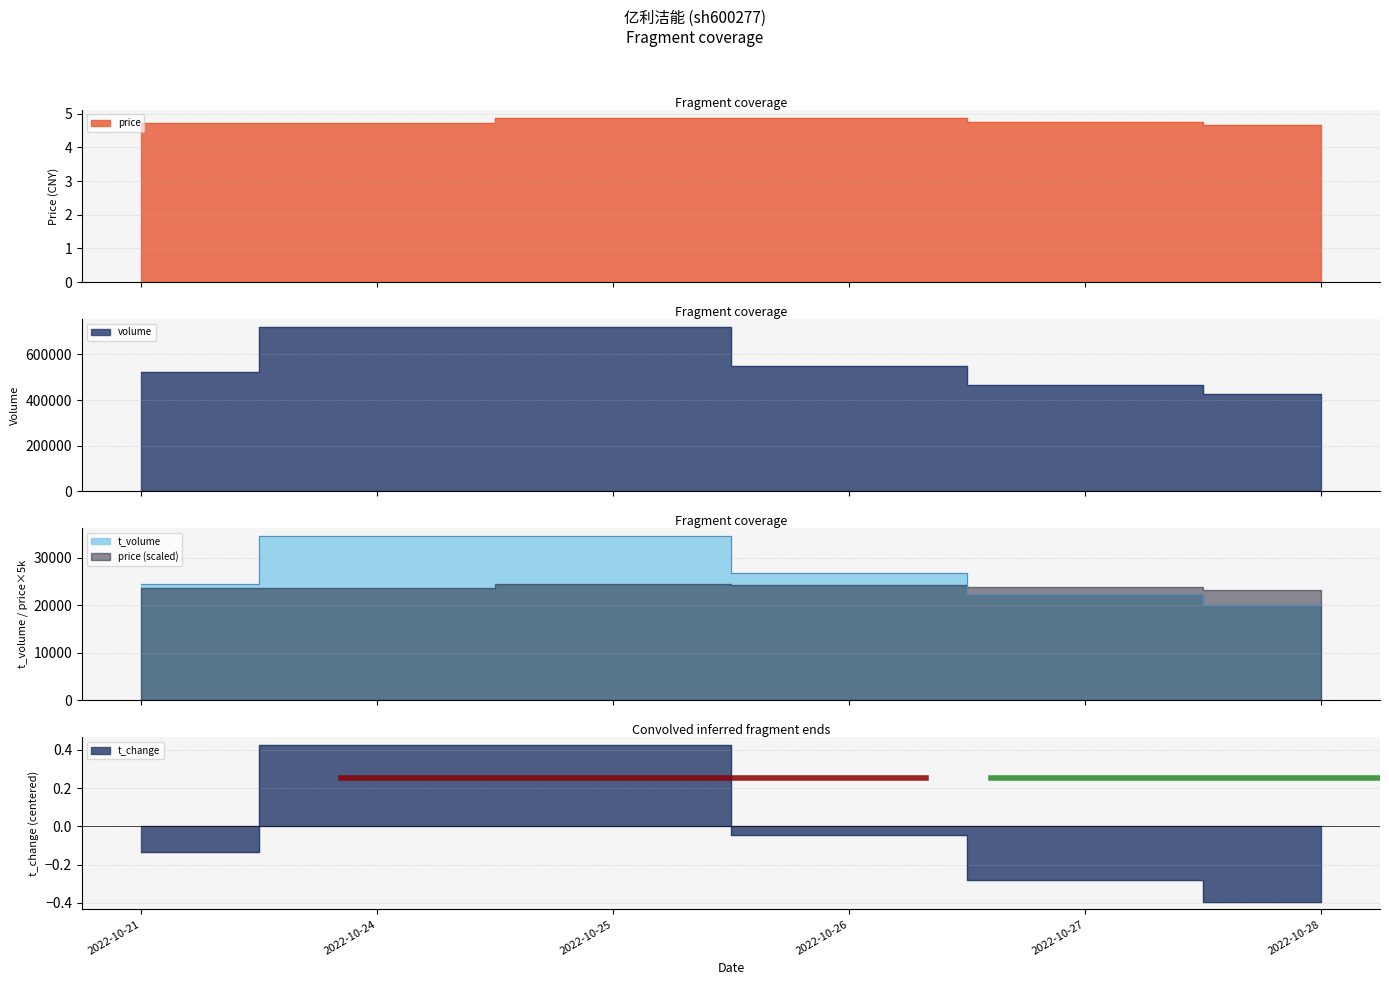

Reading right to left, list all the values displayed in this chart.

price: 2022-10-28=4.7	2022-10-27=4.8	2022-10-26=4.9	2022-10-25=4.9	2022-10-24=4.7	2022-10-21=4.7
volume: 2022-10-28=426808.0	2022-10-27=464951.0	2022-10-26=550347.0	2022-10-25=719193.0	2022-10-24=720598.0	2022-10-21=521072.0
t_volume: 2022-10-28=20023.0	2022-10-27=22316.0	2022-10-26=26881.0	2022-10-25=34600.0	2022-10-24=34513.0	2022-10-21=24576.0
t_change: 2022-10-28=-0.4	2022-10-27=-0.3	2022-10-26=-0.0	2022-10-25=0.4	2022-10-24=0.4	2022-10-21=-0.1